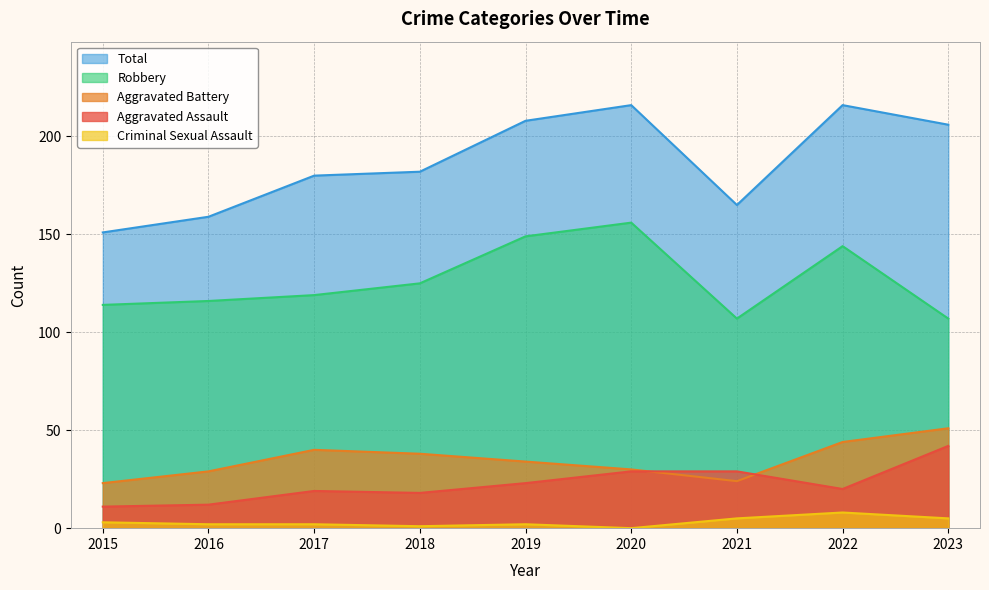

The Robbery series shows 194 at 2018. True or false?

False